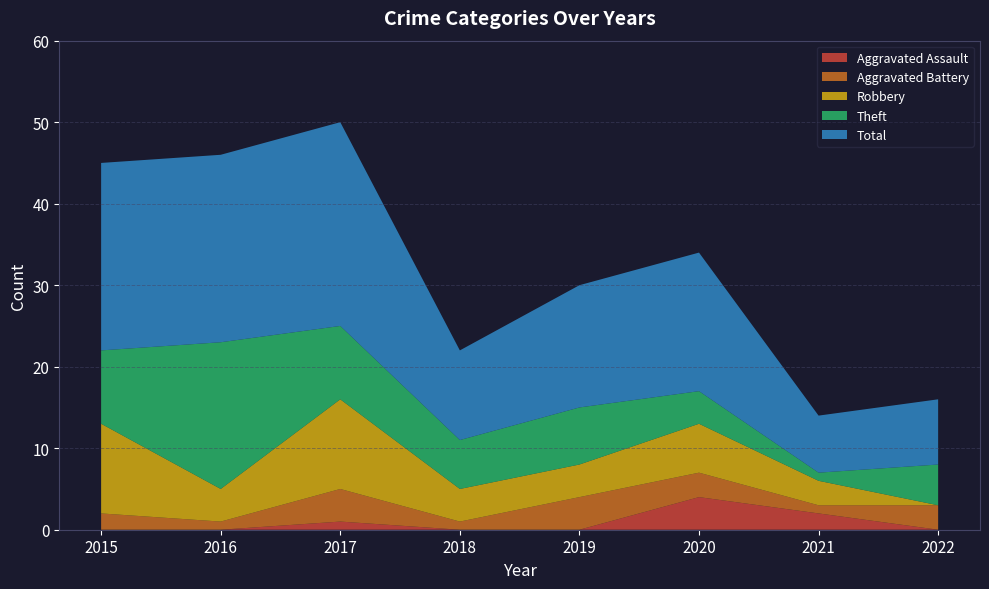

Reading right to left, what are all the values shown in this chart?

Aggravated Assault: 0	2	4	0	0	1	0	0
Aggravated Battery: 3	1	3	4	1	4	1	2
Robbery: 0	3	6	4	4	11	4	11
Theft: 5	1	4	7	6	9	18	9
Total: 8	7	17	15	11	25	23	23